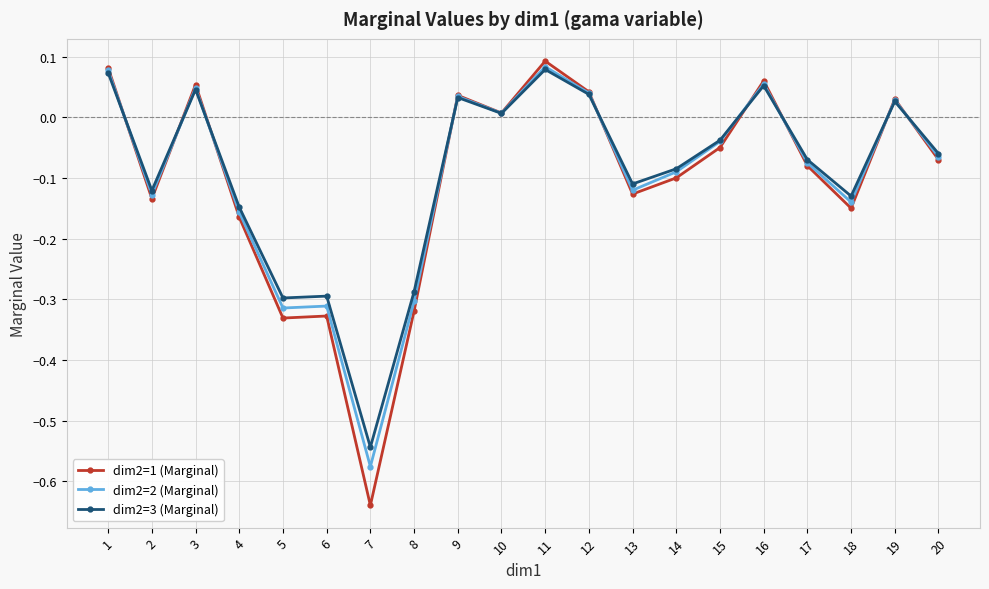

True or false: dim2=3 (Marginal) has more than 0 points higher than both neighbors.

True